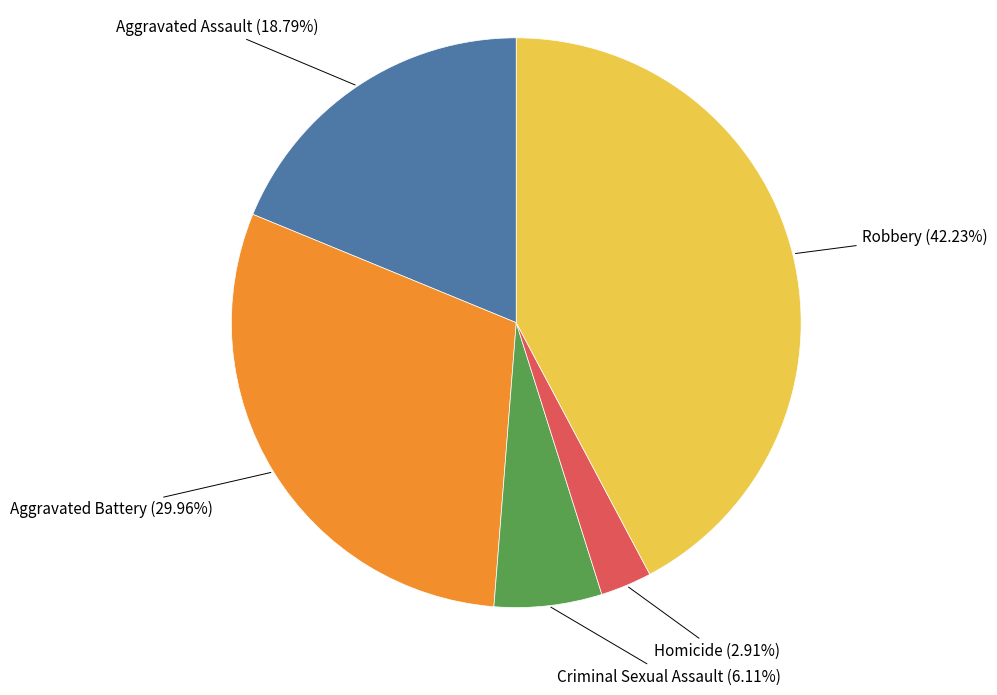

Is there any slice that represents more than half of the pie?

No